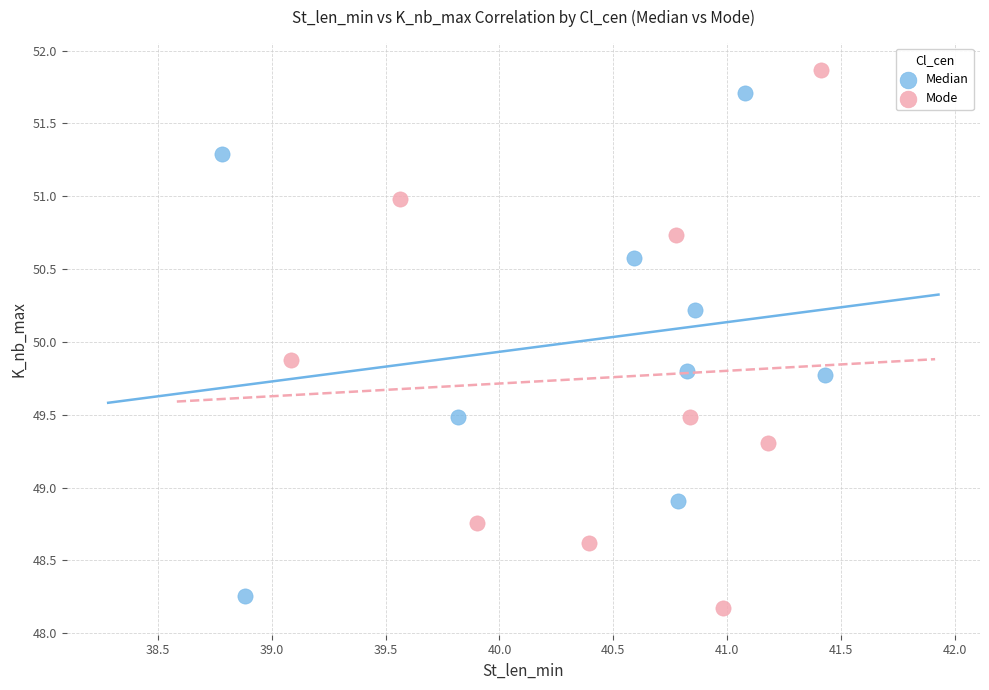

Which series contains the highest Y value?

Mode